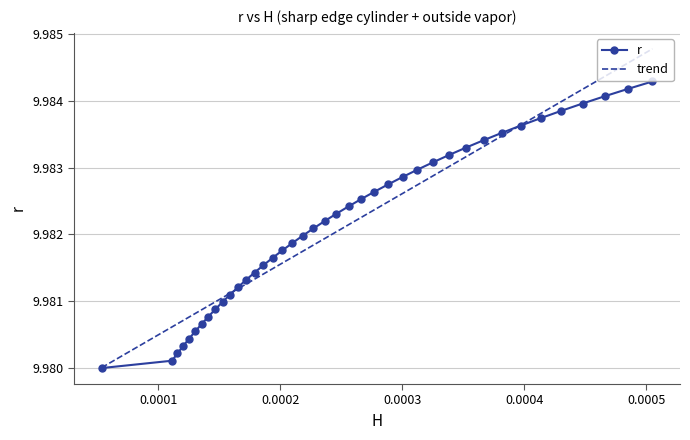

True or false: r has more than 0 points higher than both neighbors.

False